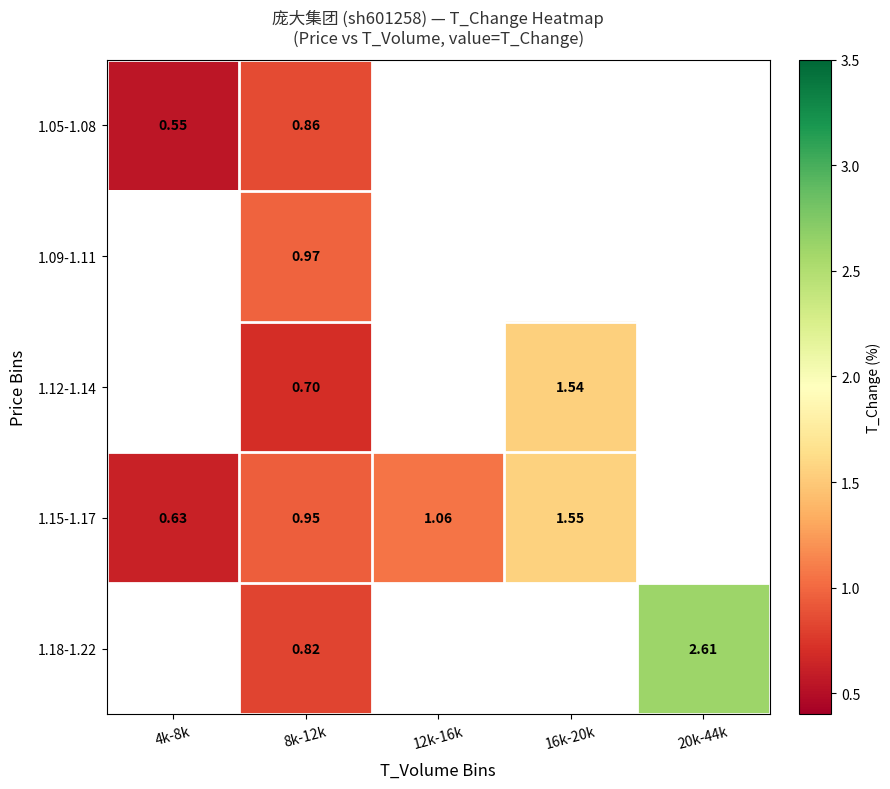

Is the value of 1.09-1.11 at 8k-12k greater than the value of 1.18-1.22 at 8k-12k?

Yes